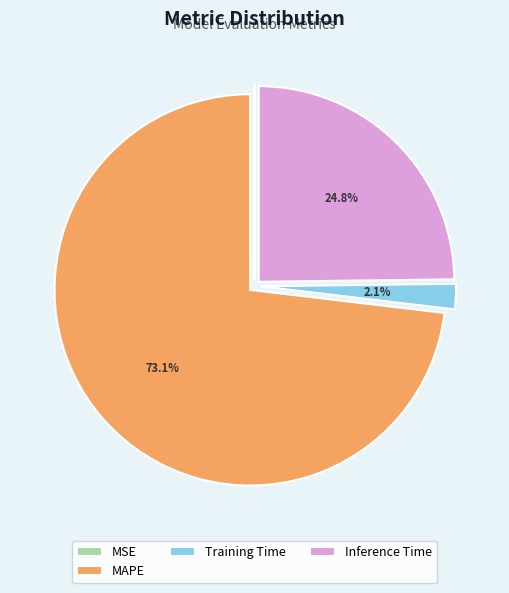

Between Training Time and MAPE, which is larger?

MAPE